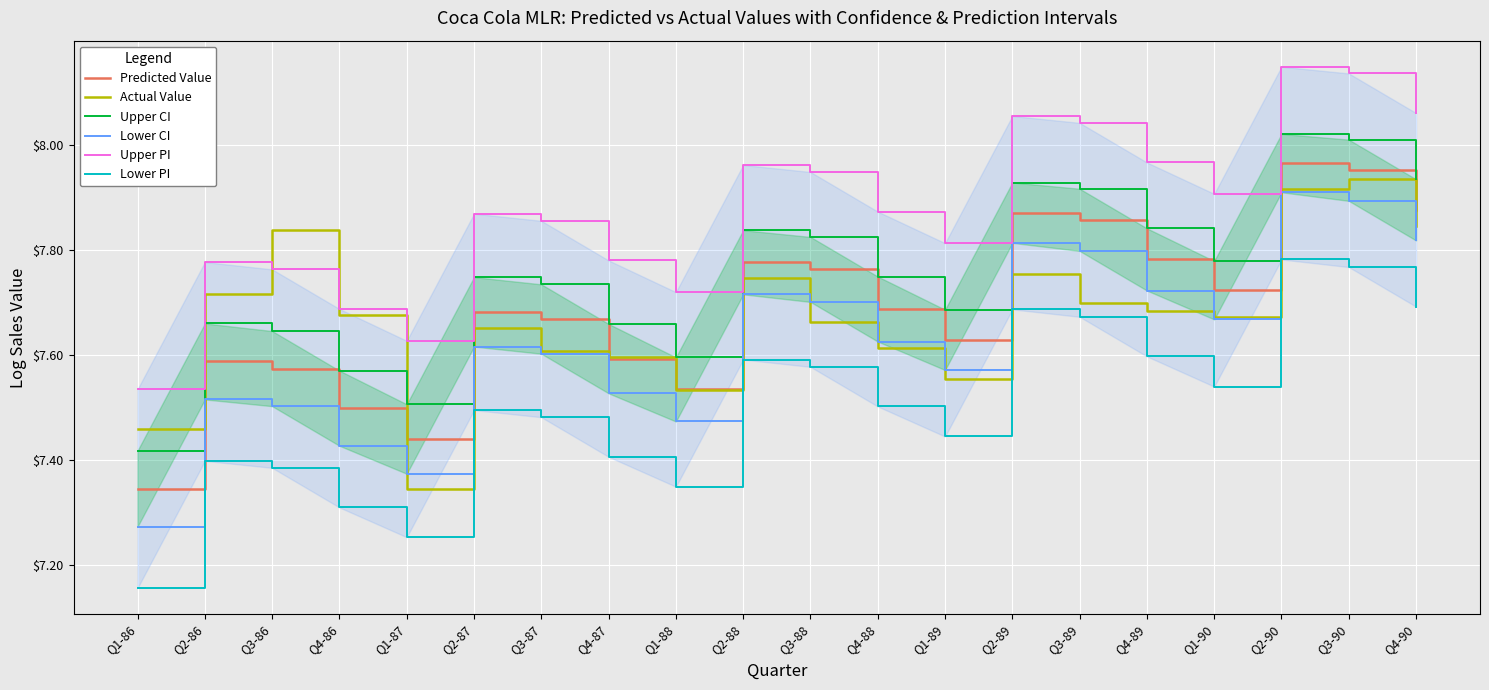

Reading left to right, extract all data points from this chart.

Predicted Value: 7.3	7.6	7.6	7.5	7.4	7.7	7.7	7.6	7.5	7.8	7.8	7.7	7.6	7.9	7.9	7.8	7.7	8.0	8.0	7.9
Actual Value: 7.5	7.7	7.8	7.7	7.3	7.7	7.6	7.6	7.5	7.7	7.7	7.6	7.6	7.8	7.7	7.7	7.7	7.9	7.9	7.8
Upper CI: 7.4	7.7	7.6	7.6	7.5	7.7	7.7	7.7	7.6	7.8	7.8	7.7	7.7	7.9	7.9	7.8	7.8	8.0	8.0	7.9
Lower CI: 7.3	7.5	7.5	7.4	7.4	7.6	7.6	7.5	7.5	7.7	7.7	7.6	7.6	7.8	7.8	7.7	7.7	7.9	7.9	7.8
Upper PI: 7.5	7.8	7.8	7.7	7.6	7.9	7.9	7.8	7.7	8.0	7.9	7.9	7.8	8.1	8.0	8.0	7.9	8.1	8.1	8.1
Lower PI: 7.2	7.4	7.4	7.3	7.3	7.5	7.5	7.4	7.3	7.6	7.6	7.5	7.4	7.7	7.7	7.6	7.5	7.8	7.8	7.7